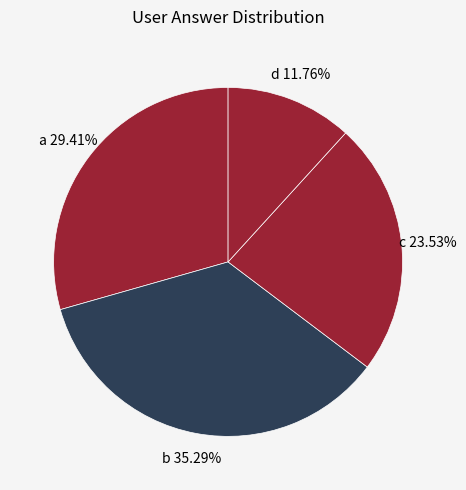

How many slices are in this pie chart?

4